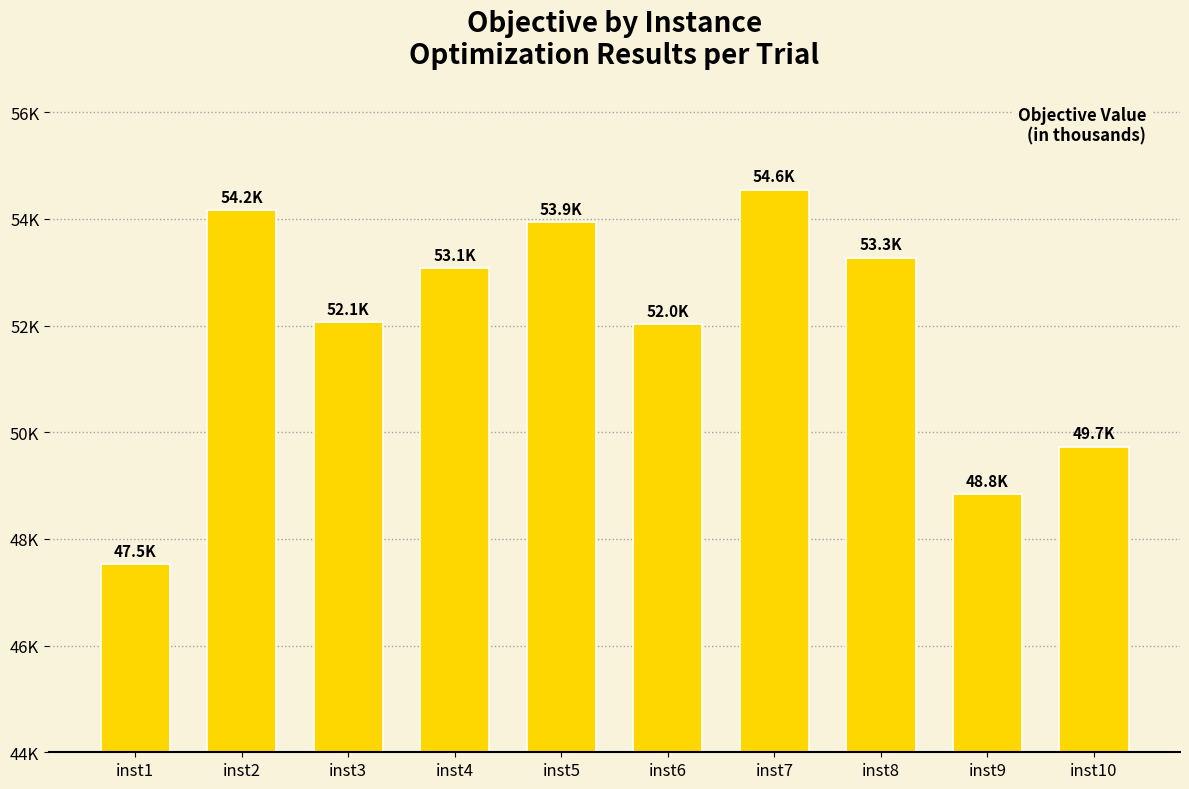

Are the bars horizontal?

No